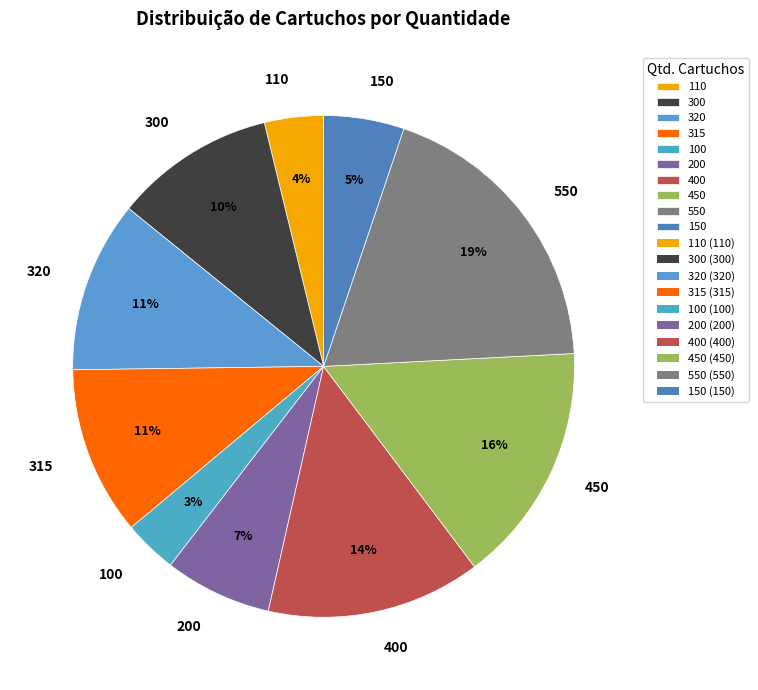

To the nearest percent, what is the combined percentage of 300 and 110?

14%